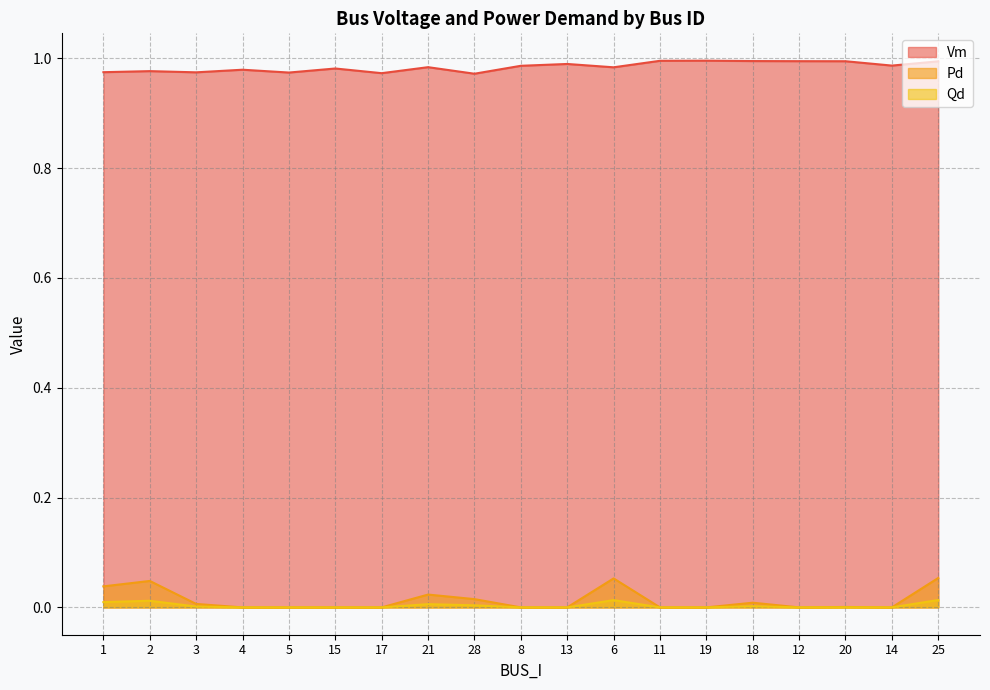

Which category has the lowest value in the Qd series?

4